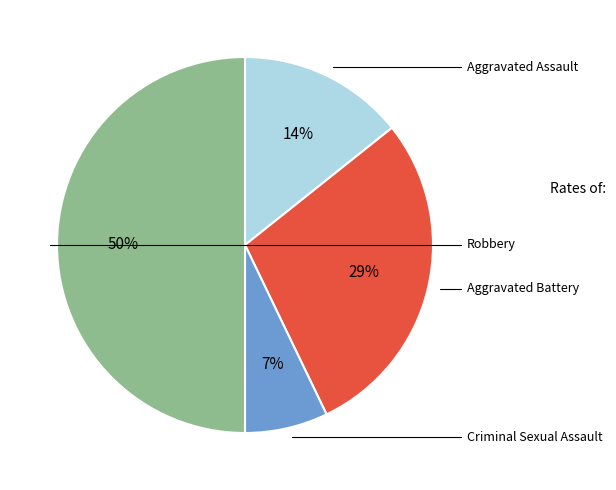

How many slices are in this pie chart?

4